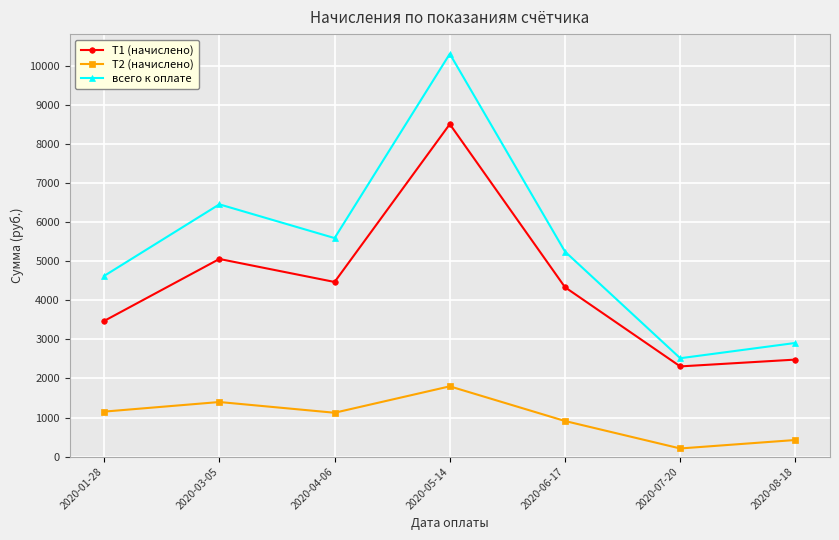

Which series changed the most between 2020-06-17 and 2020-07-20?

всего к оплате